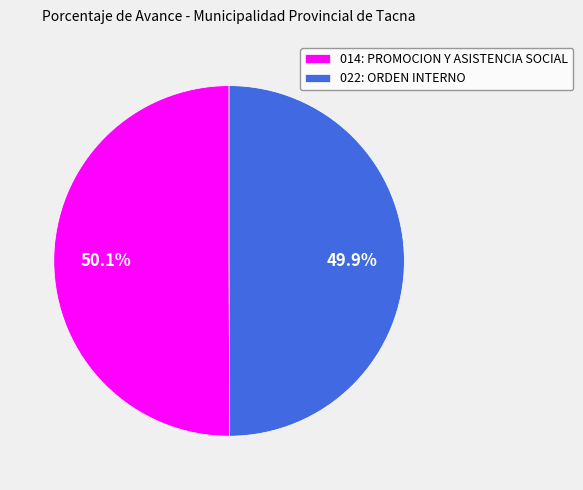

Is the sum of 022: ORDEN INTERNO and 014: PROMOCION Y ASISTENCIA SOCIAL greater than half?

Yes